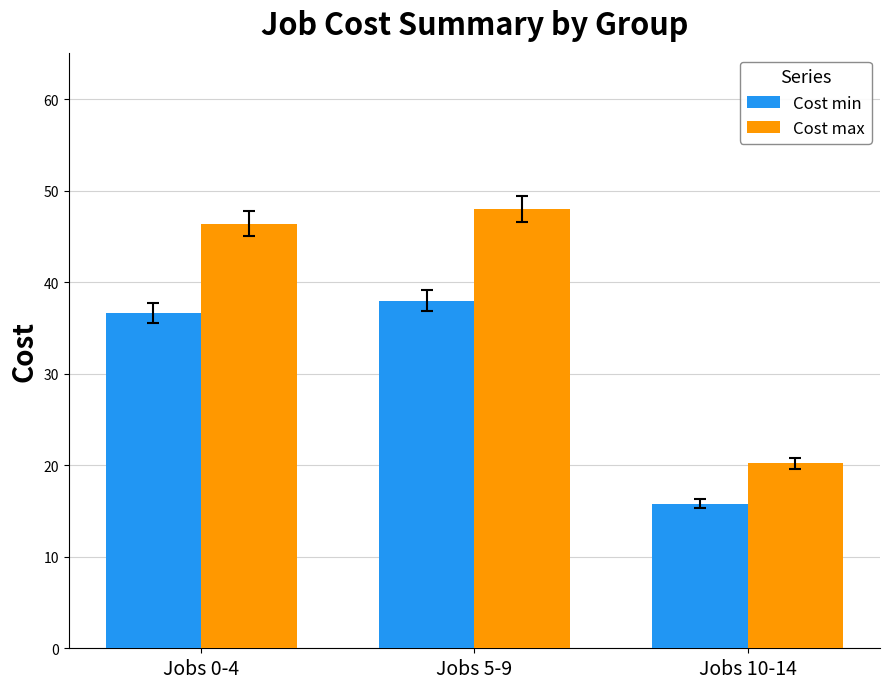

Reading left to right, list all the values displayed in this chart.

Cost min: Jobs 0-4=36.6	Jobs 5-9=38.0	Jobs 10-14=15.8
Cost max: Jobs 0-4=46.4	Jobs 5-9=48.0	Jobs 10-14=20.2